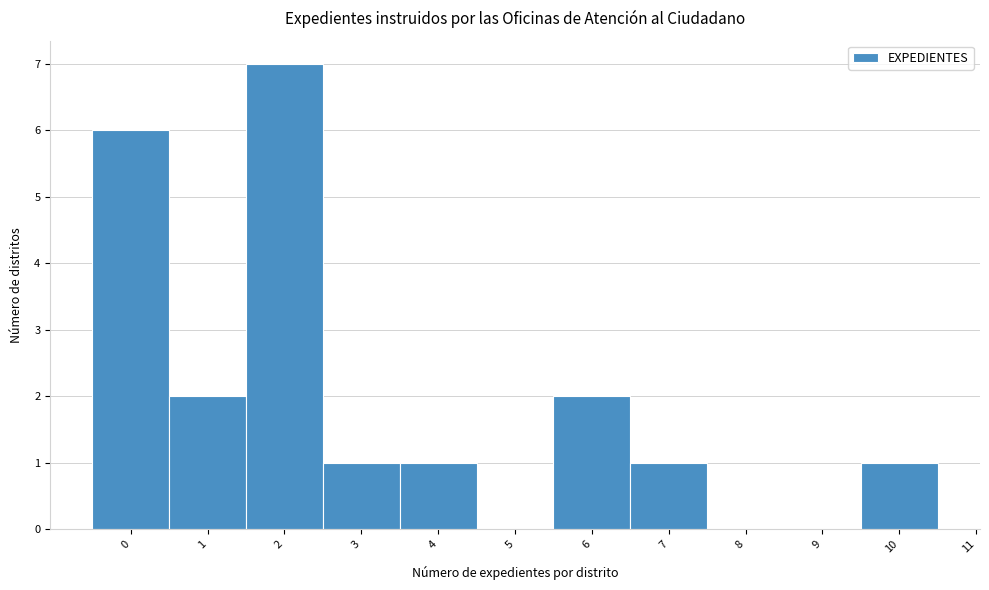

Reading left to right, list all the values displayed in this chart.

0=6	1=2	2=7	3=1	4=1	5=0	6=2	7=1	8=0	9=0	10=1